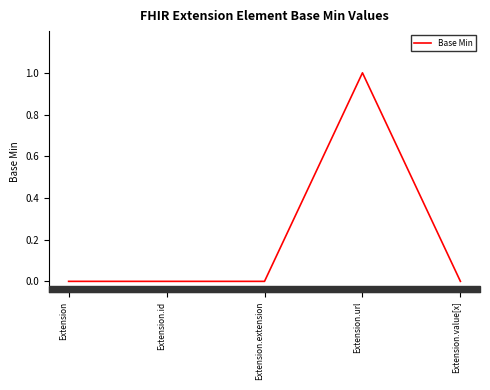

Count the number of data series in this chart.

1